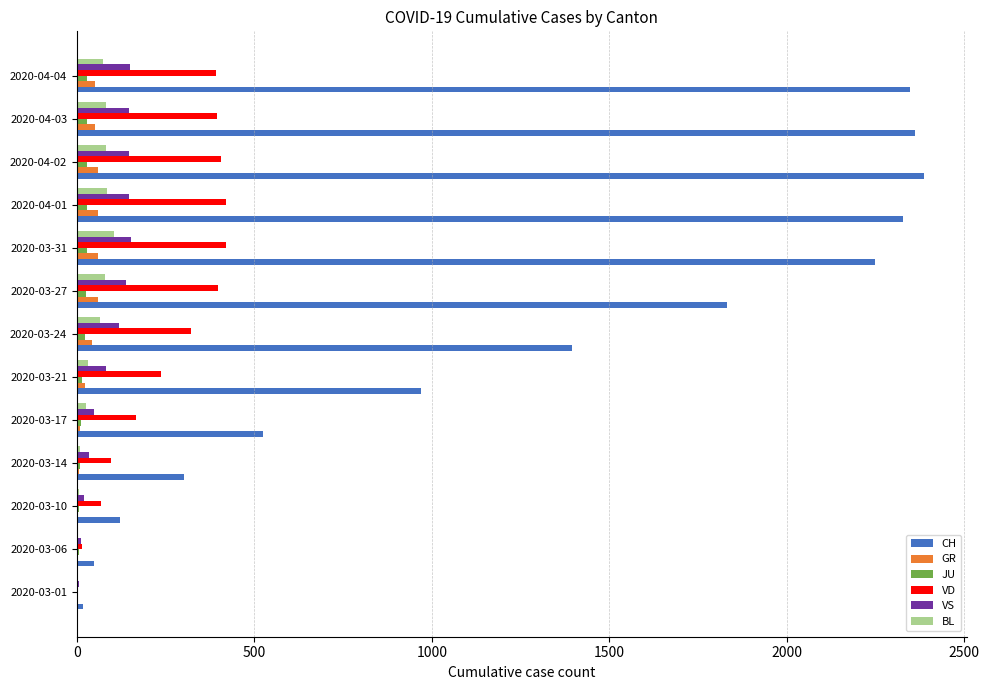

Between 2020-03-17 and 2020-04-01, which series saw the biggest shift?

CH